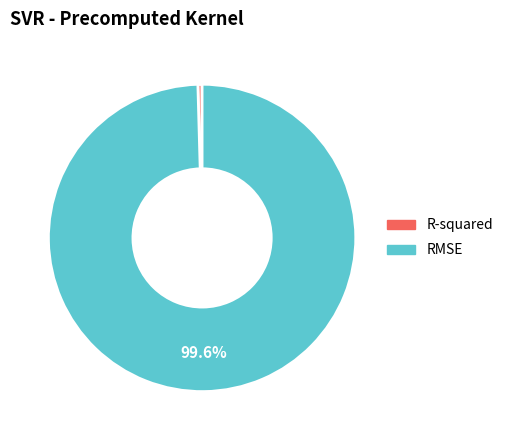

Does RMSE represent more than half of the total?

Yes